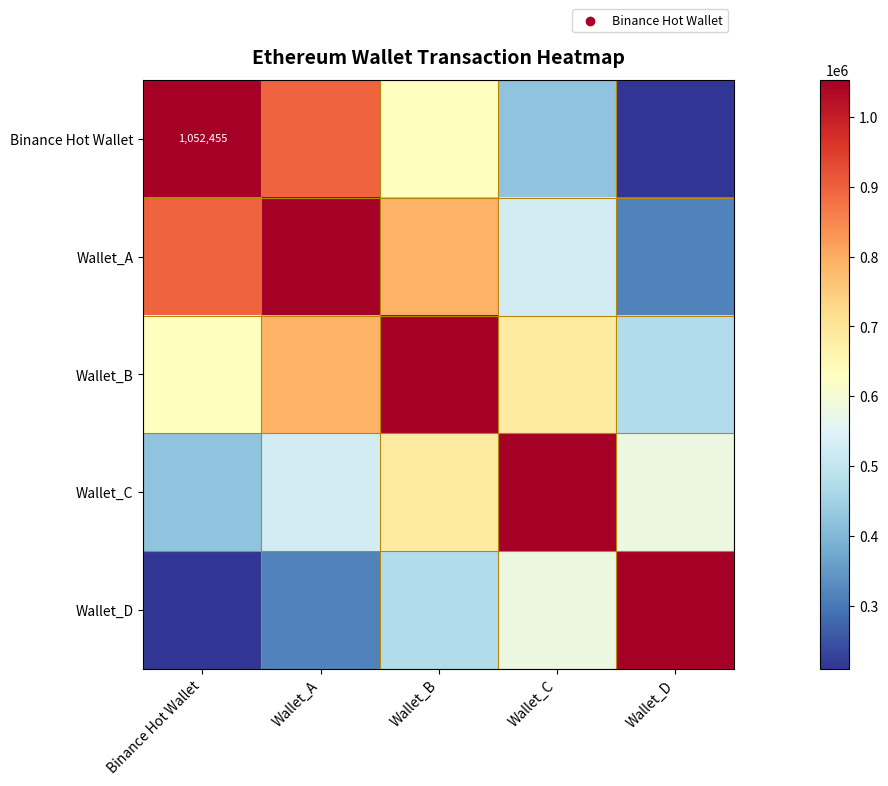

Is the value of Binance Hot Wallet at Wallet_A greater than the value of Wallet_B at Wallet_D?

Yes